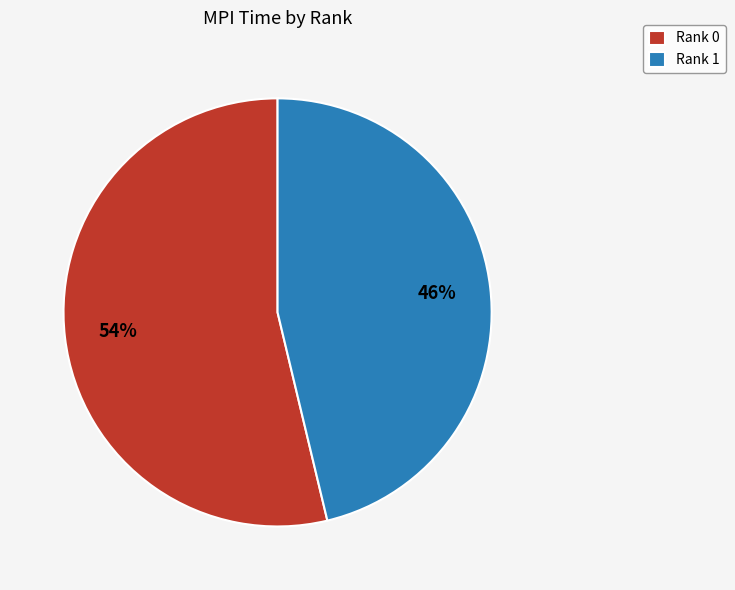

To the nearest percent, what is the average slice percentage?

50%